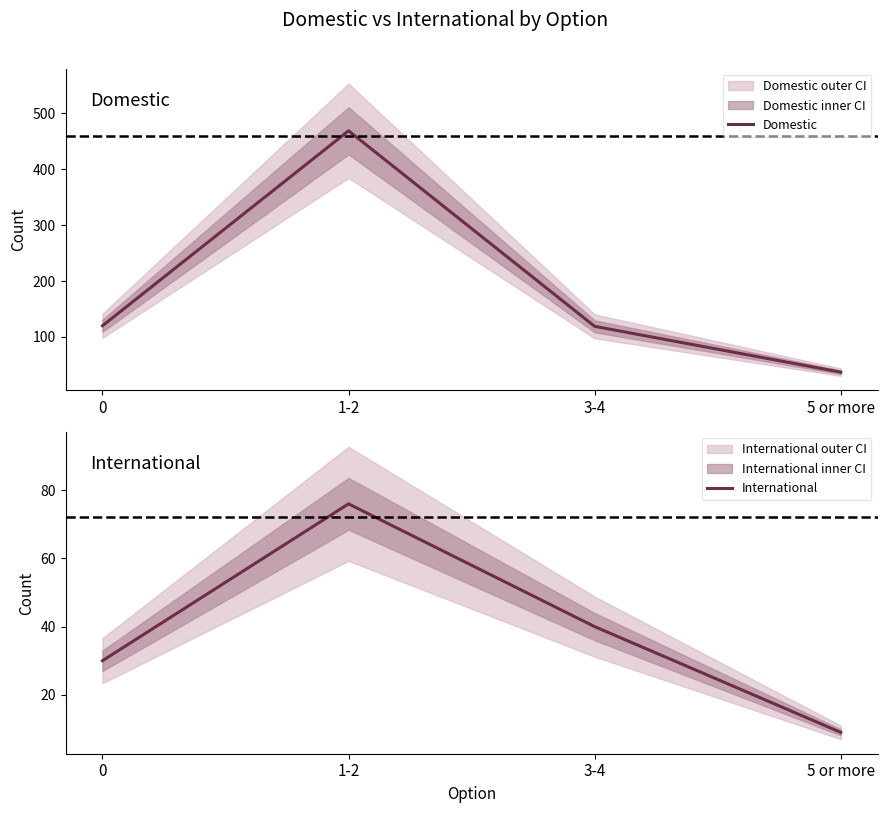

Does the chart have visible grid lines?

No